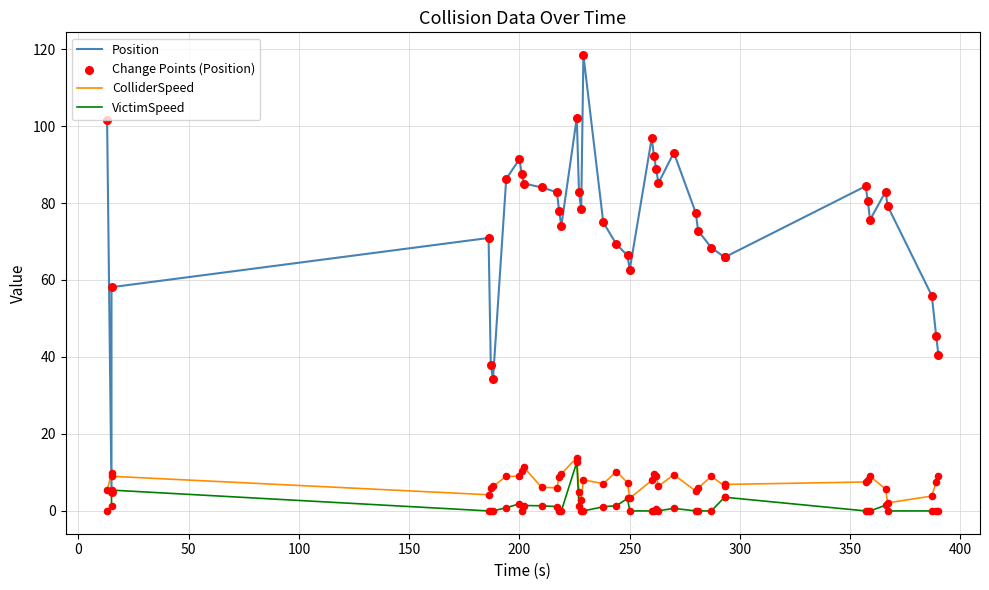

Which series contains the highest Y value?

Position